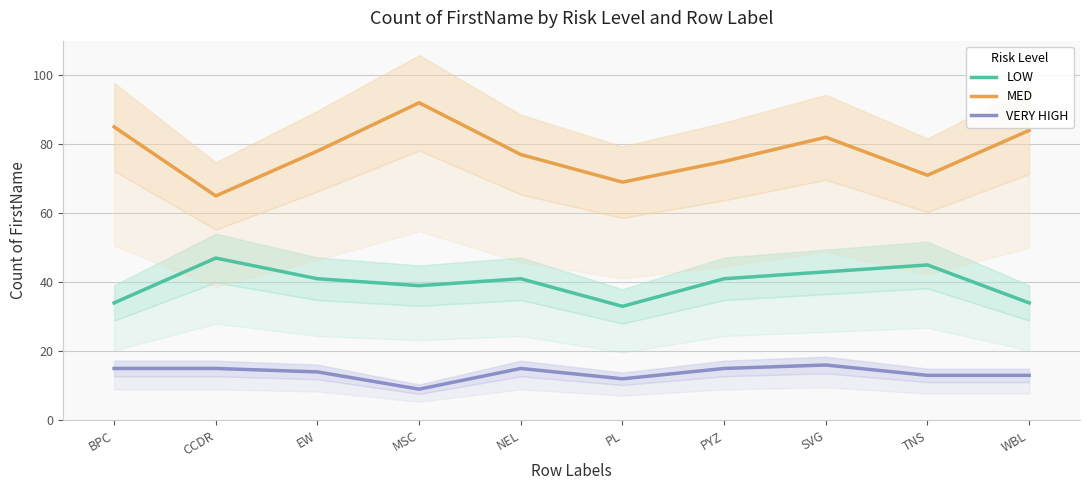

How many series are shown in this chart?

3